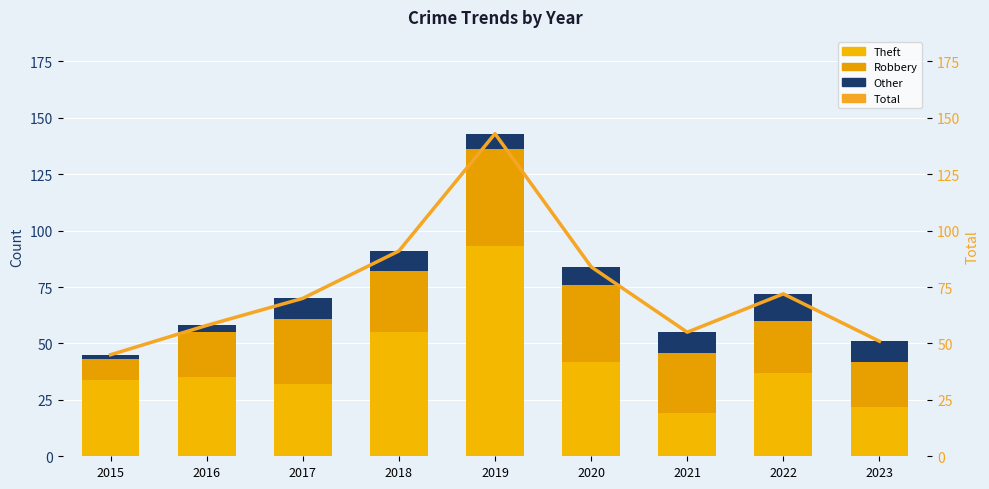

What is the sum of the Theft values at 2022 and 2015?

71